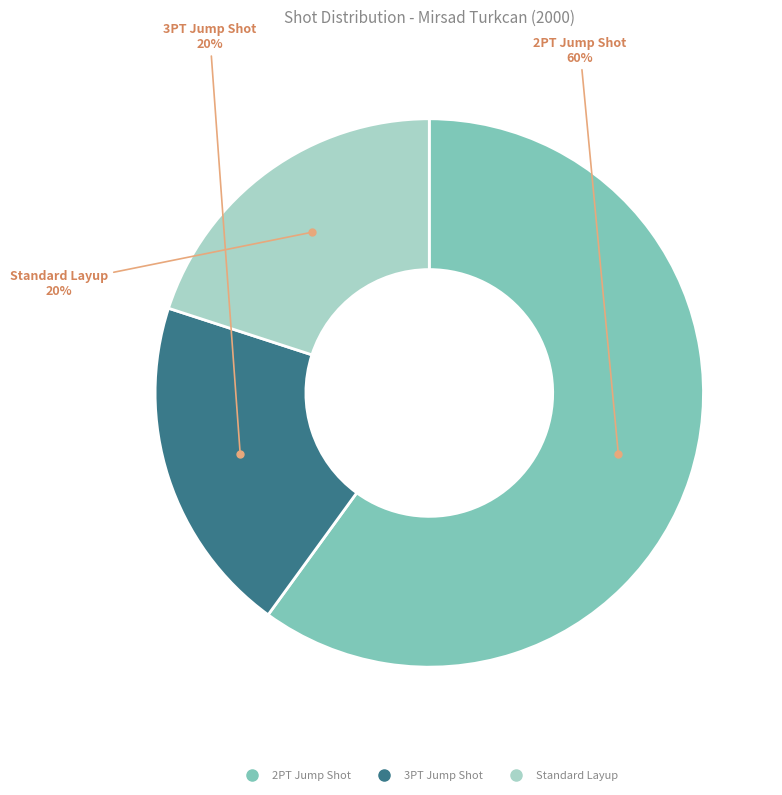

Combined, do 3PT Jump Shot and Standard Layup account for over 50%?

No